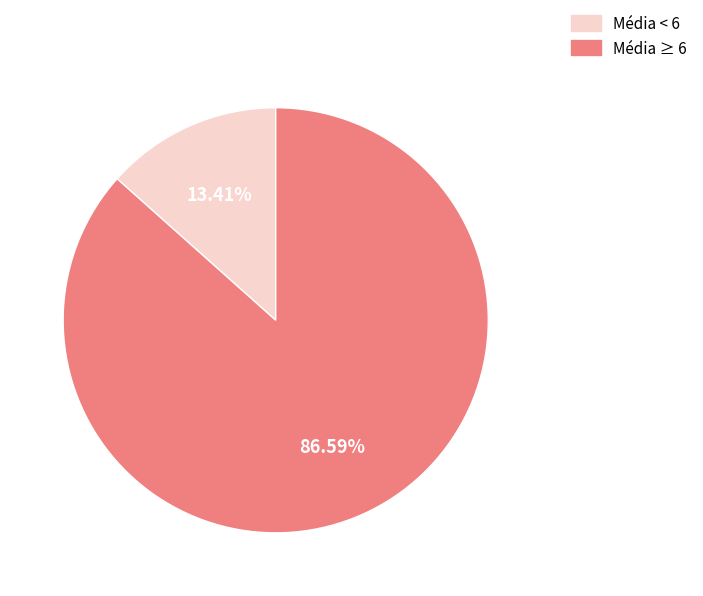

How many segments does this pie chart have?

2